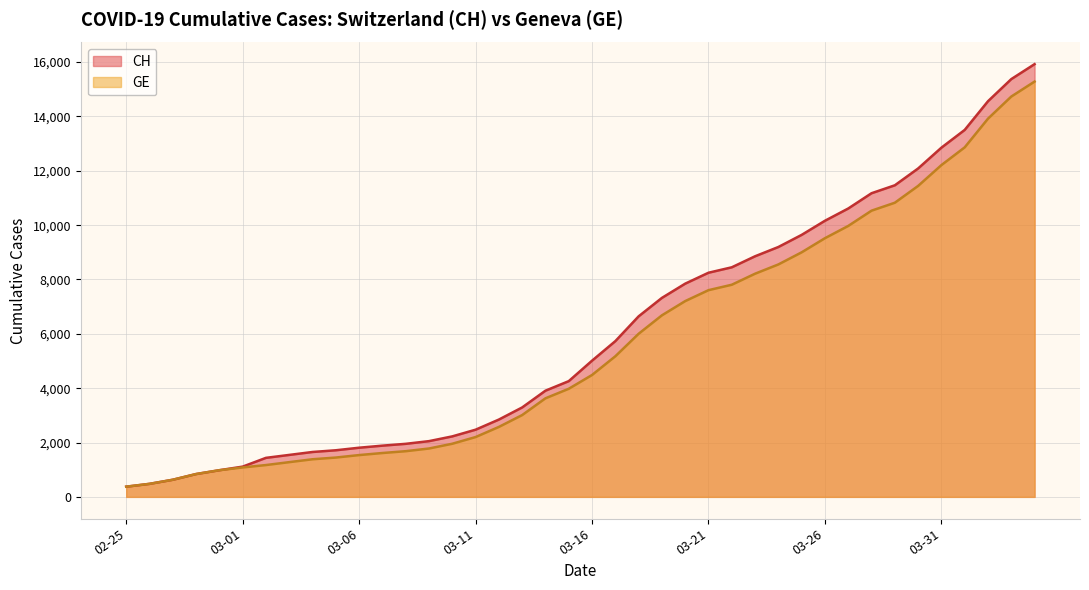

What value does the CH series have at 2020-03-22?

8449